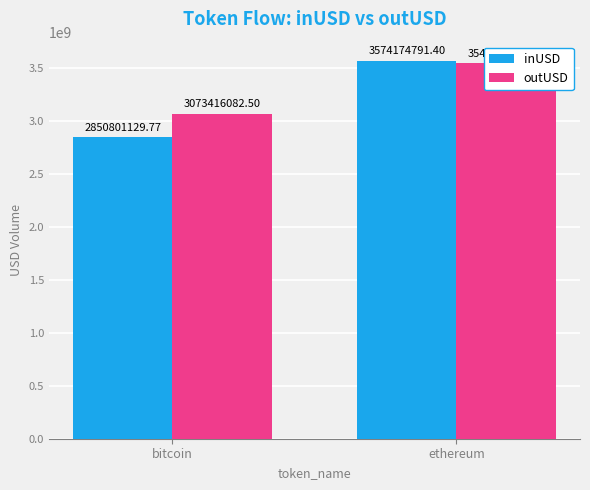

What is the label of the 1st bar from the right?

ethereum